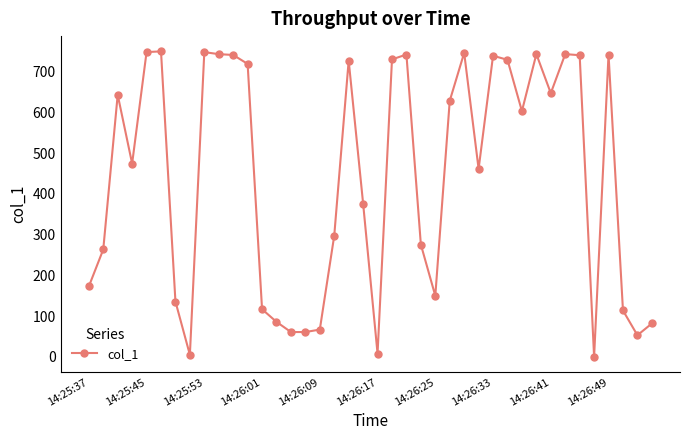

What is the value of the 24th point from the left?

275.8